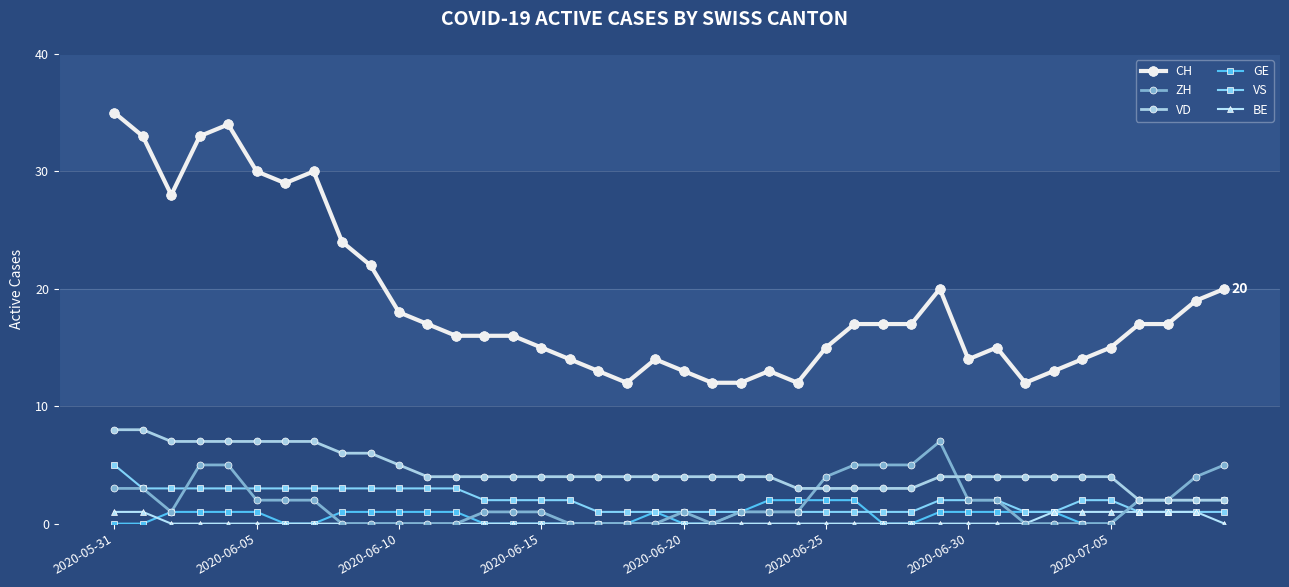

What is the lowest value of the CH series?

12